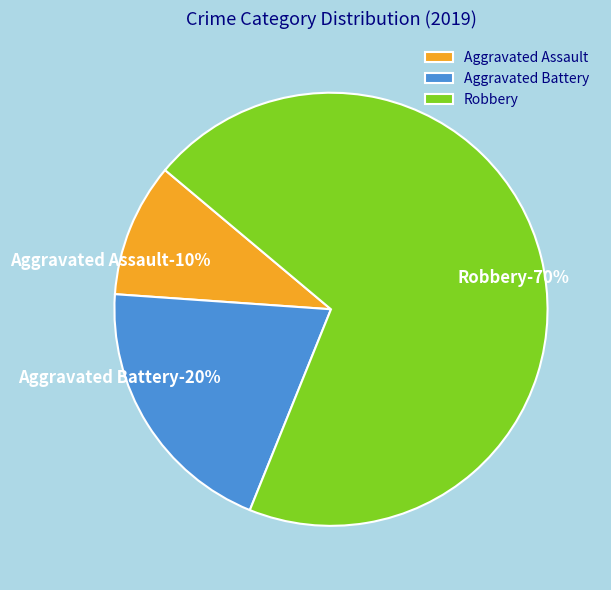

To the nearest percent, what portion does Aggravated Assault represent?

10%